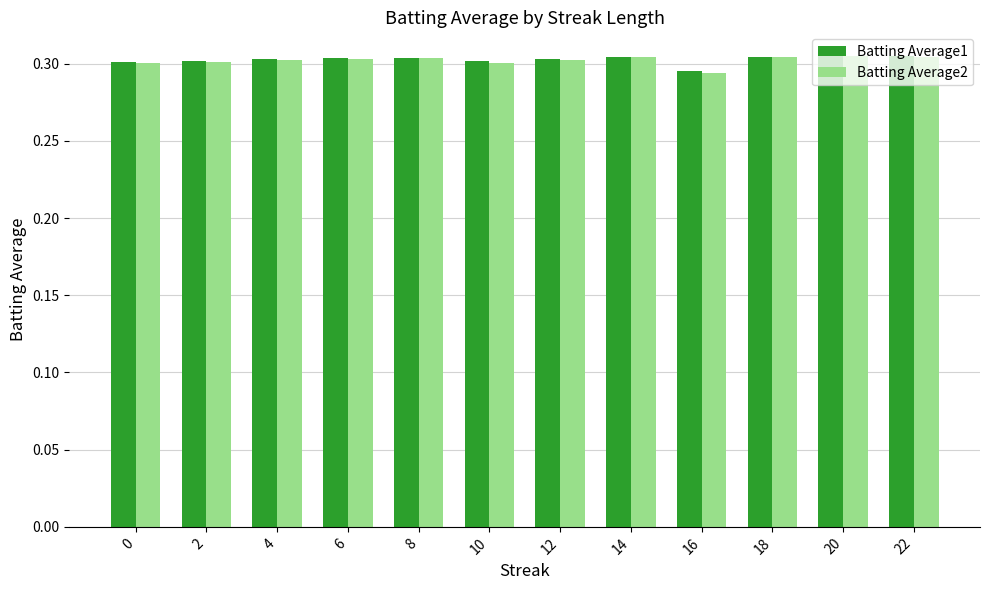

What is the sum of all Batting Average2 values?

3.6